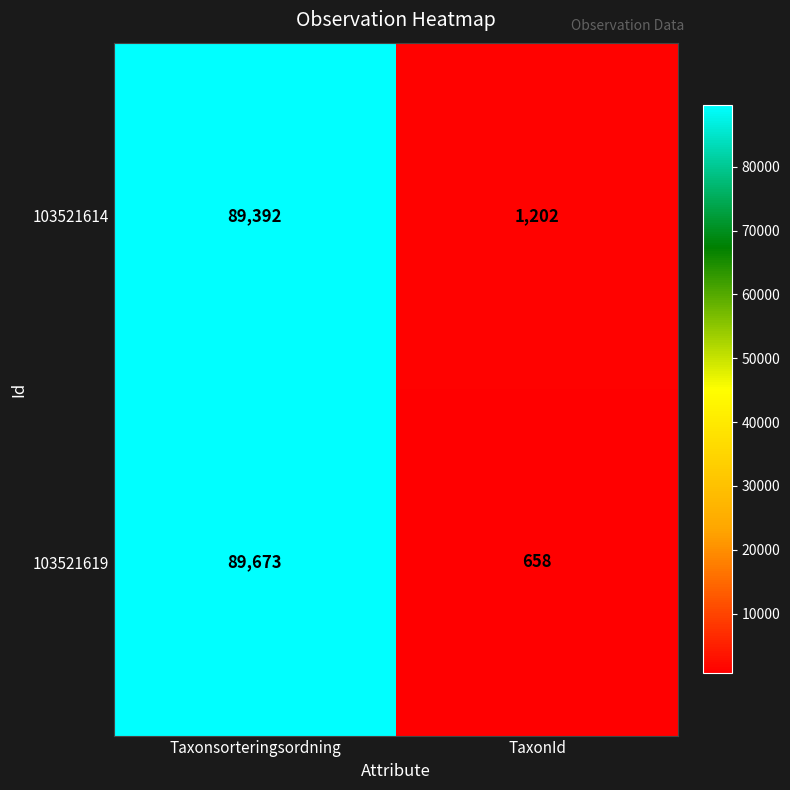

At how many categories does at least one series exceed 86336?

1